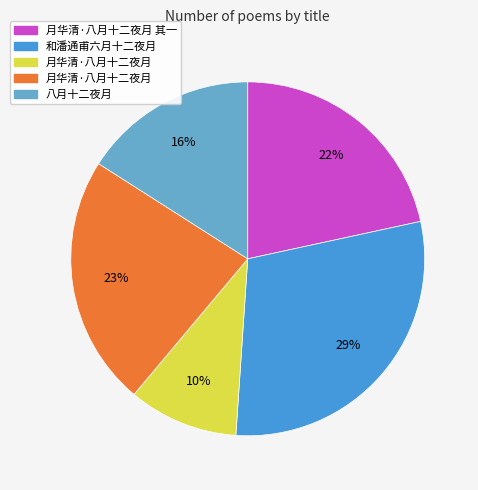

To the nearest percent, what is the average slice percentage?

20%